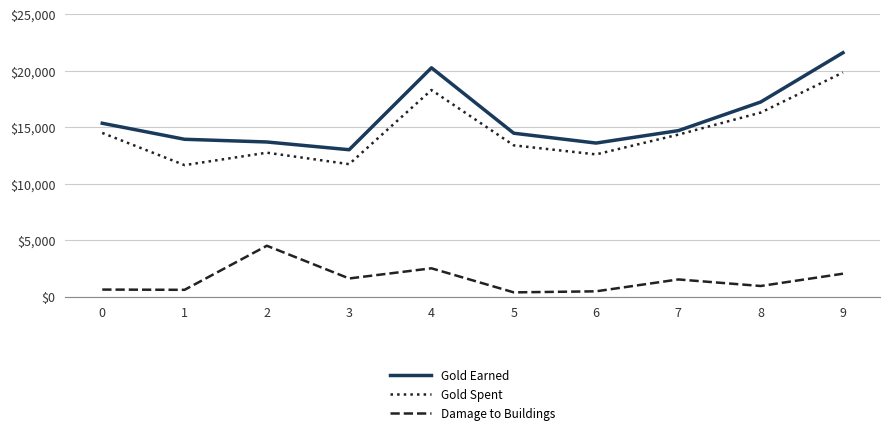

The Gold Earned series shows 13603 at 6. True or false?

True